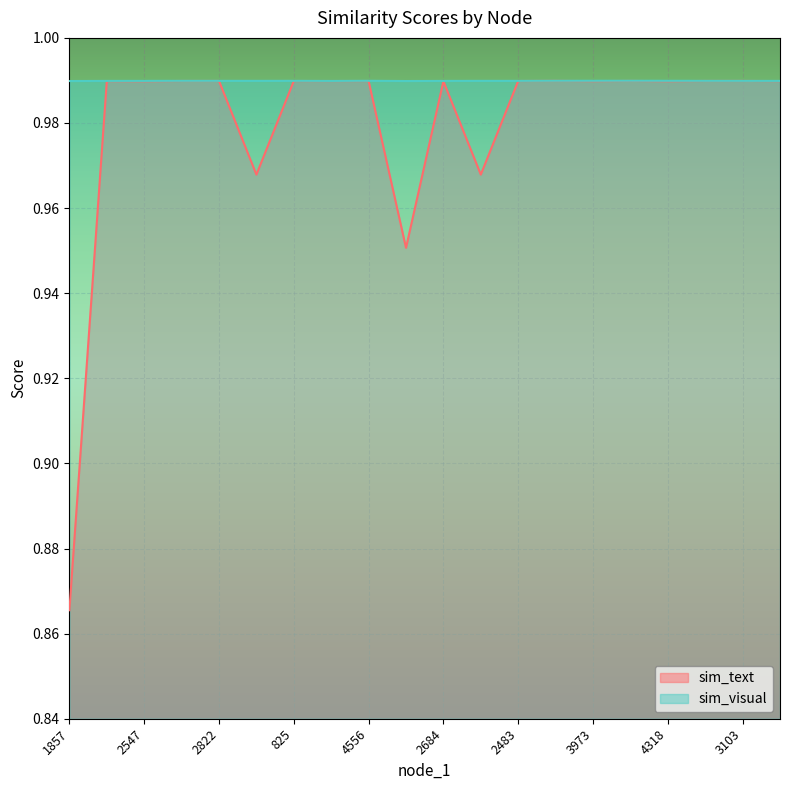

How many lines are shown in the chart?

2